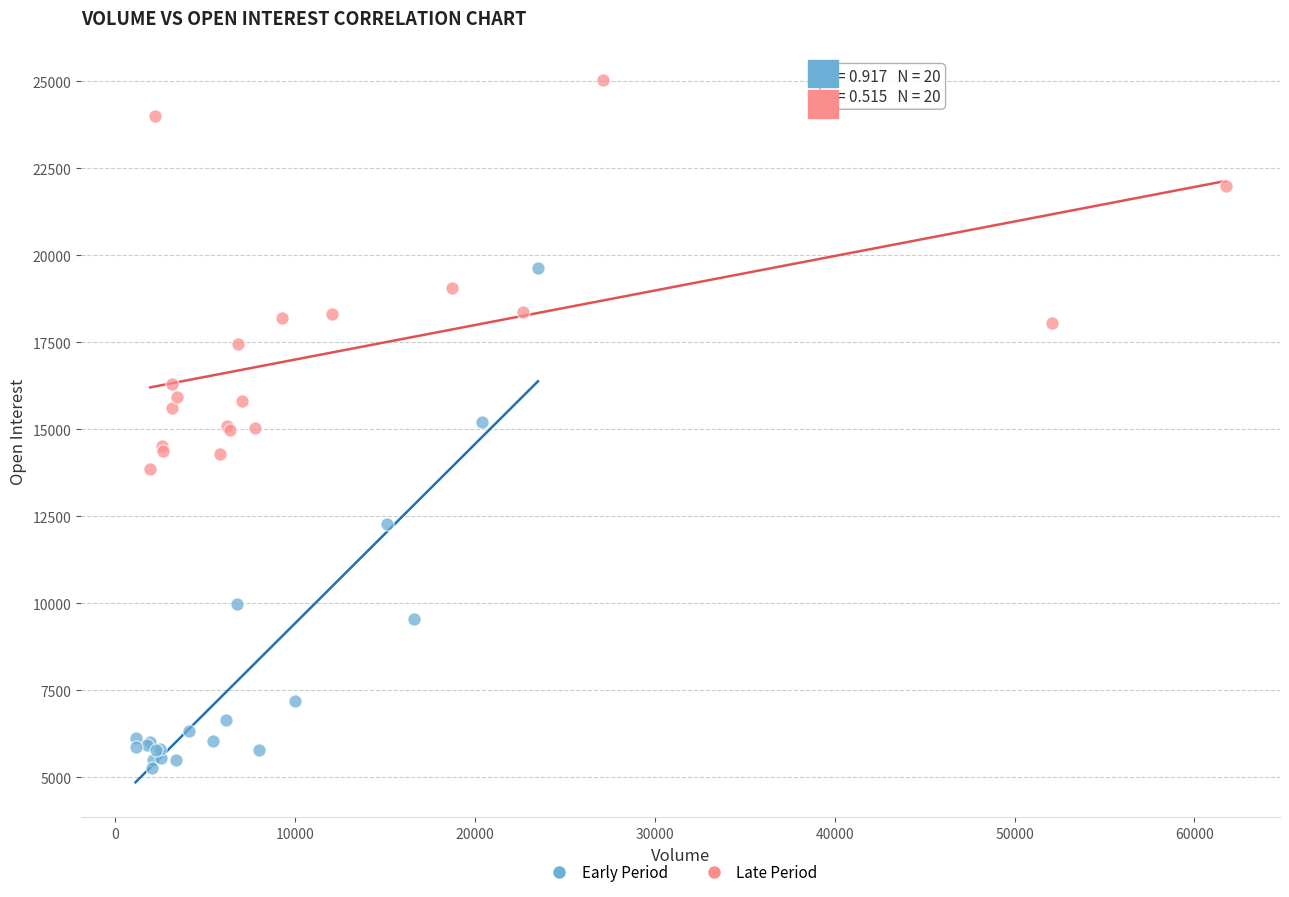

What are all the series names shown in the legend?

Early Period, Late Period